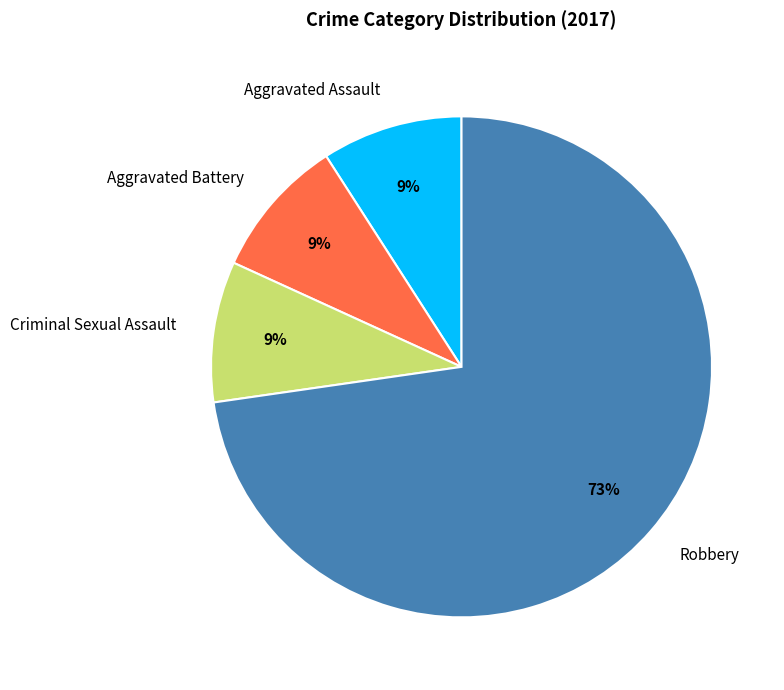

What is the ratio of the value at Criminal Sexual Assault to the value at Robbery?

0.1